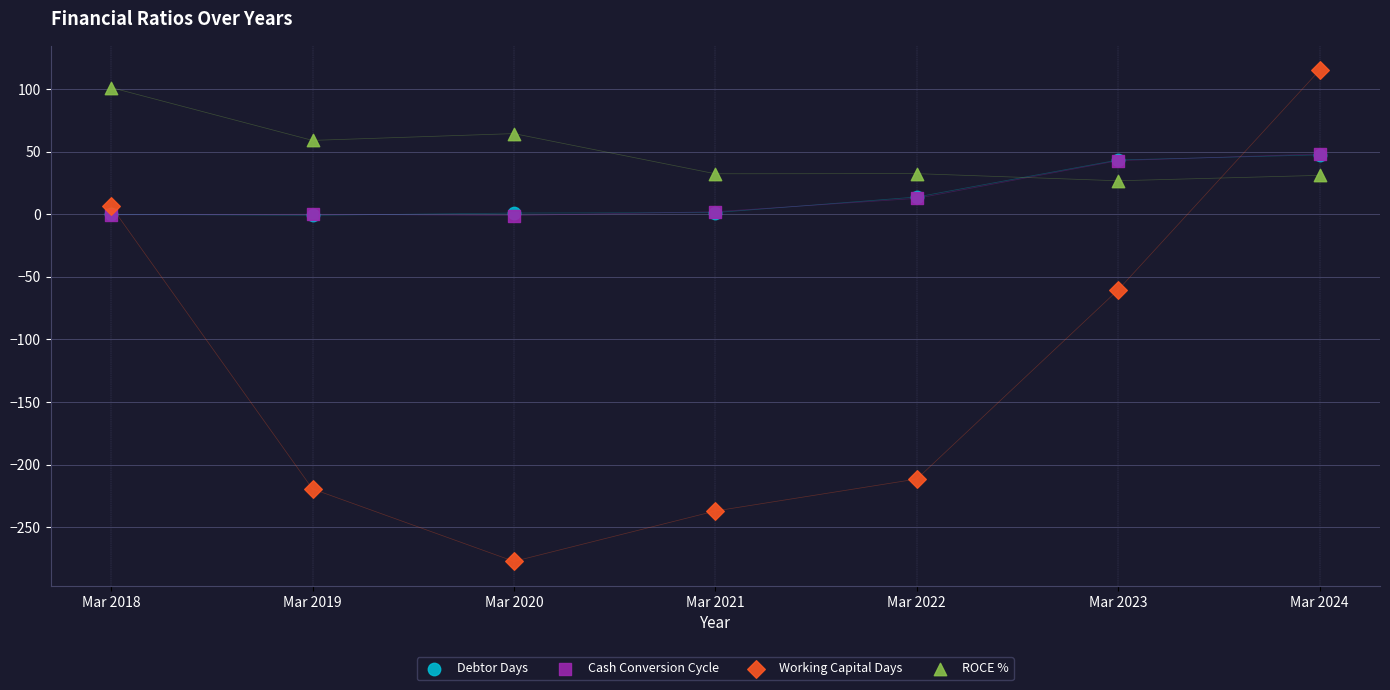

Which series contains the lowest Y value?

Working Capital Days